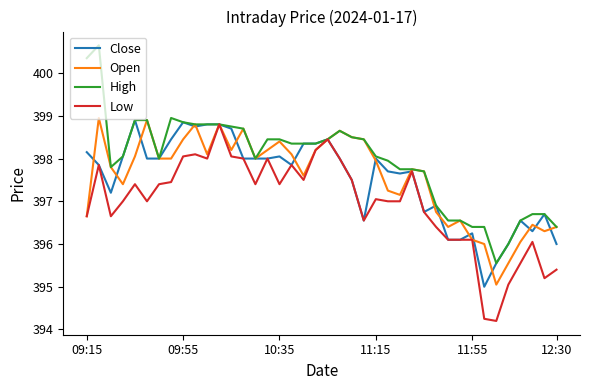

What is the sum of all High values?

15918.2